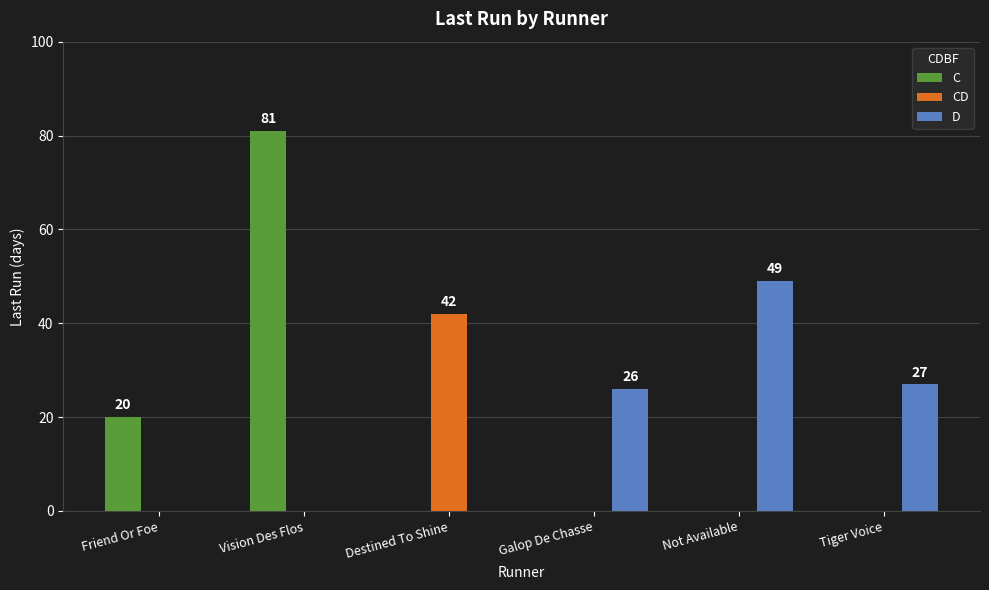

True or false: the data shows 40 at Tiger Voice.

False